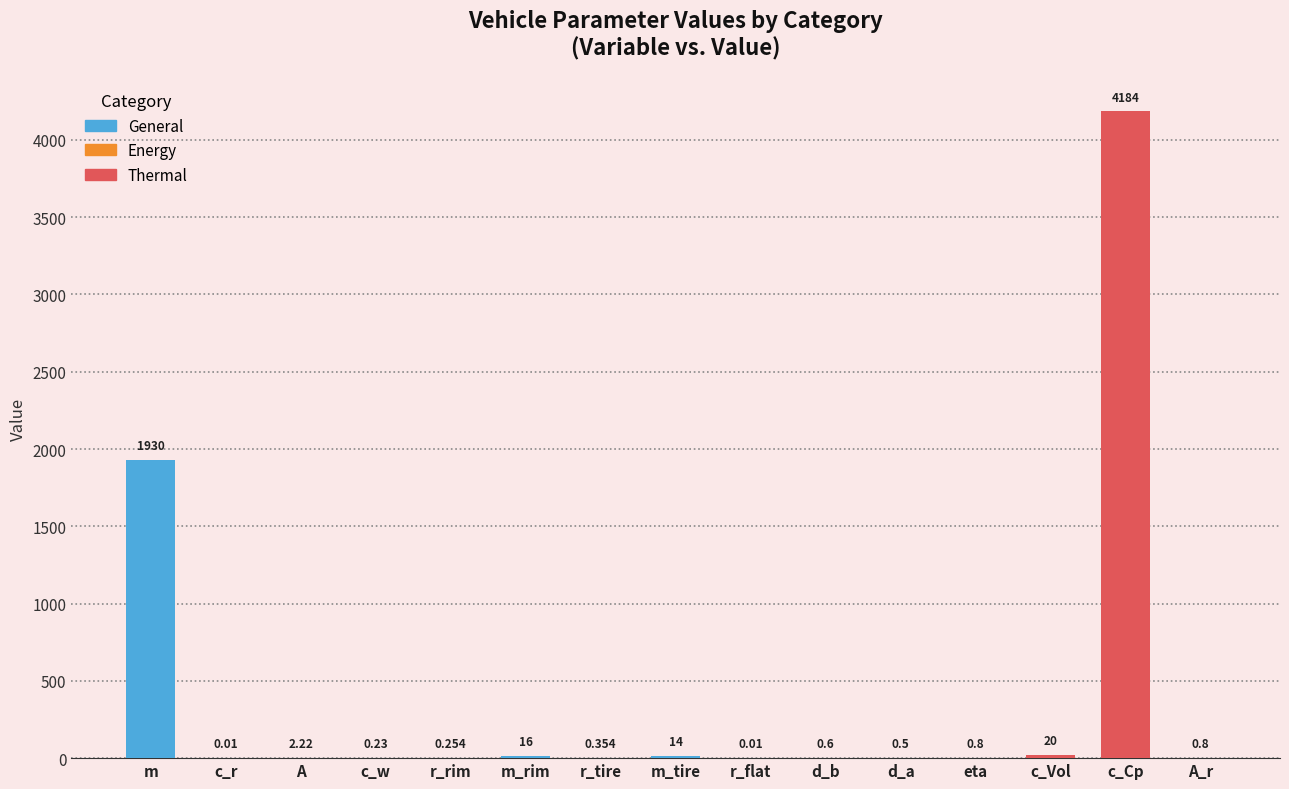

Which label corresponds to the largest value in the chart?

c_Cp